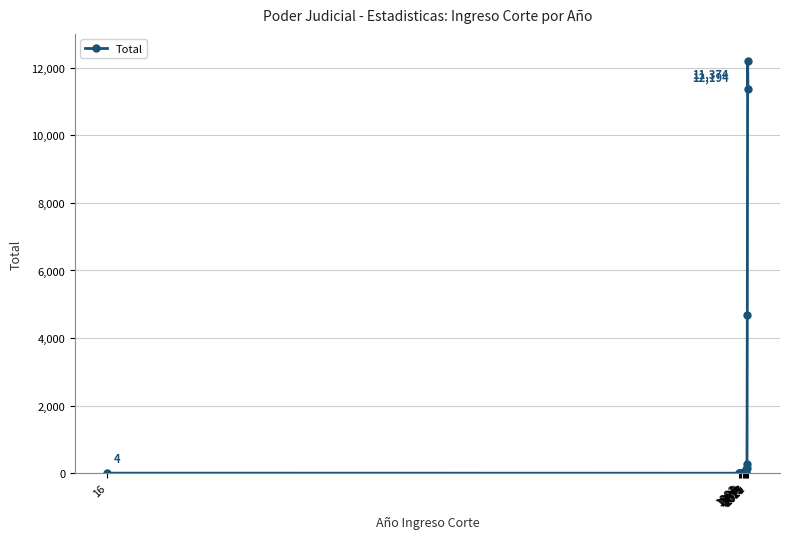

What is the sum of all values?

28878